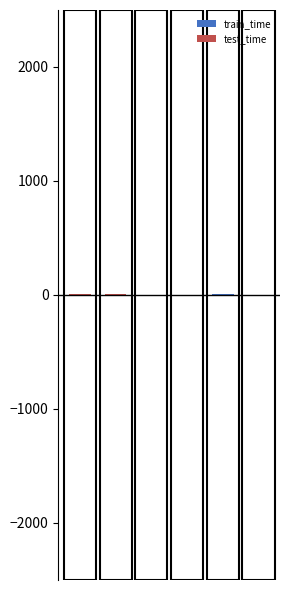

The value of test_time at 5 is -4.2. True or false?

True